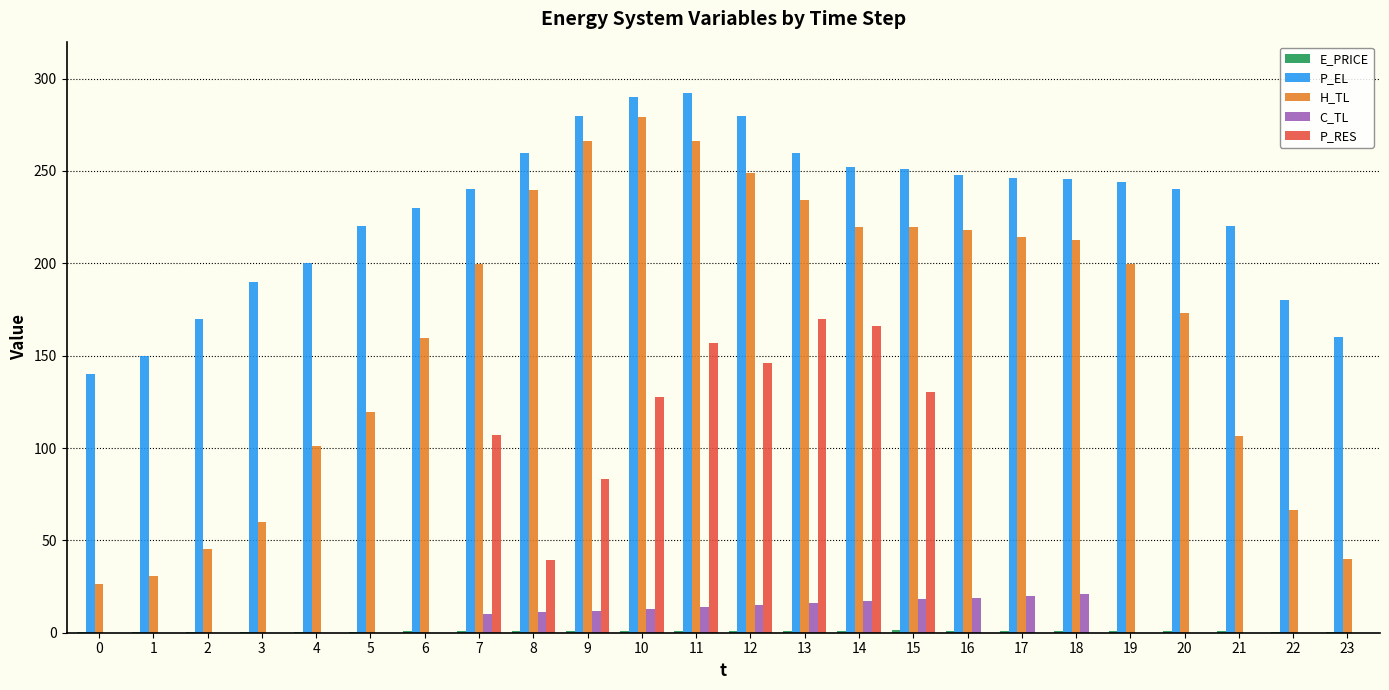

The value of P_EL at 9 is 279.9. True or false?

True